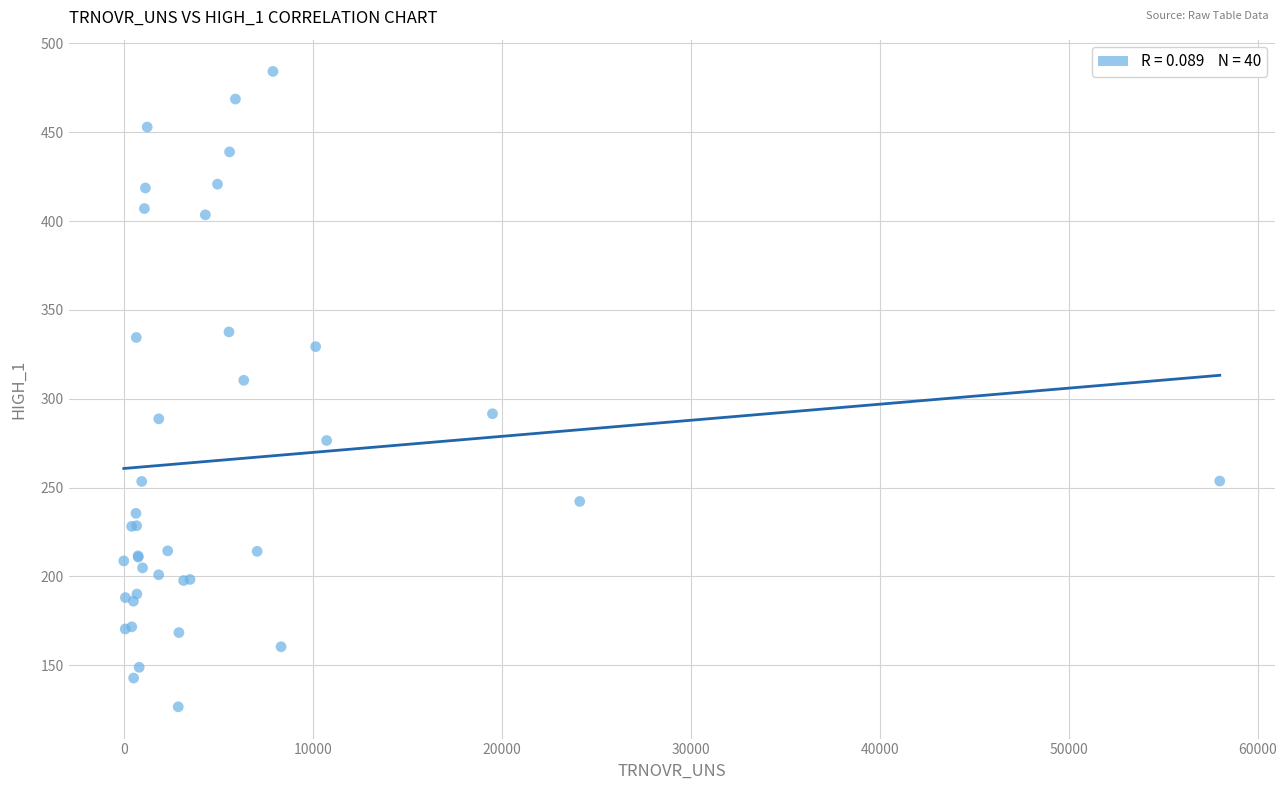

What Y value in the scatter plot is closest to 305?

310.3